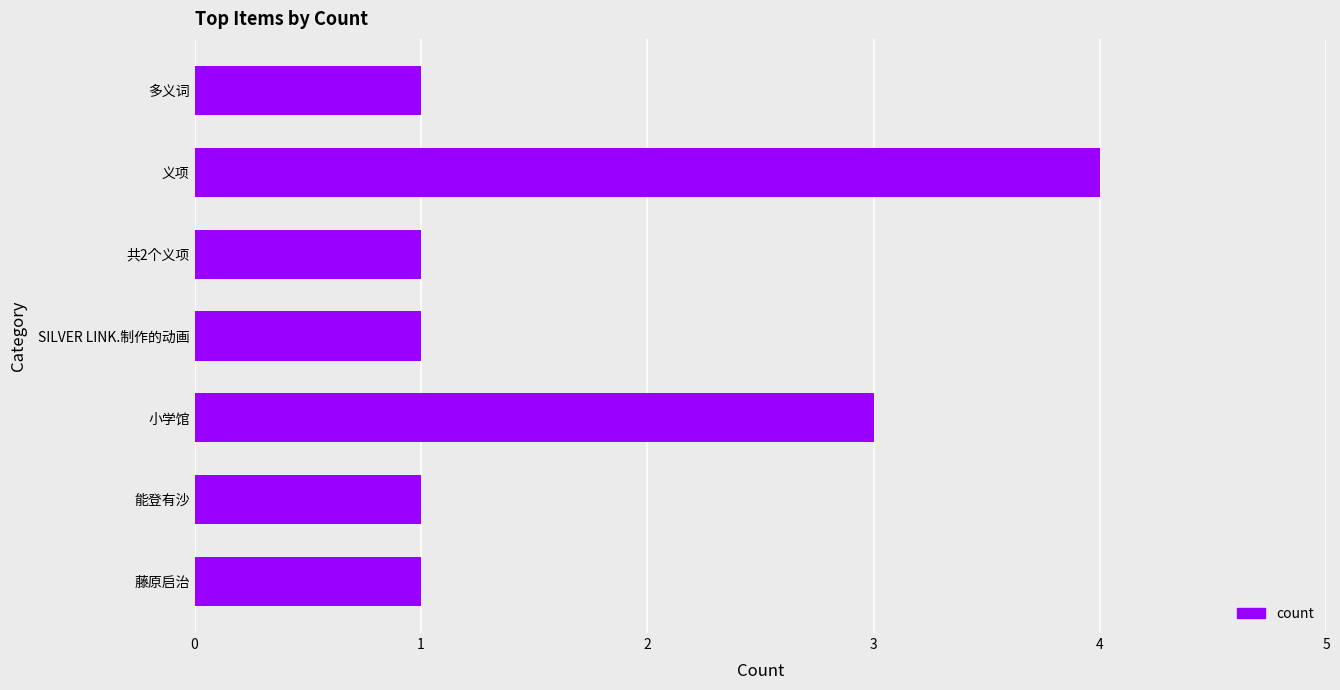

What is the sum of all values?

12